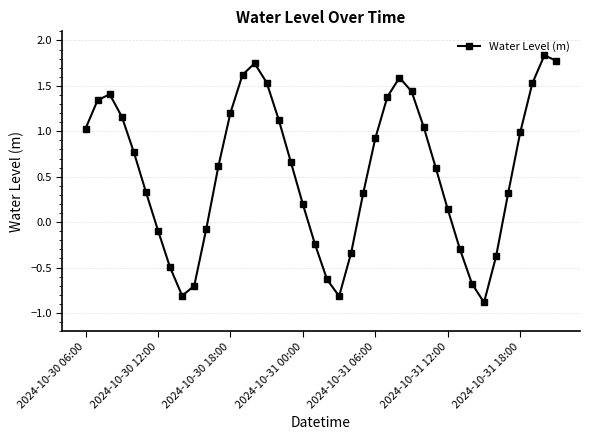

What is the smallest value displayed?

-0.9